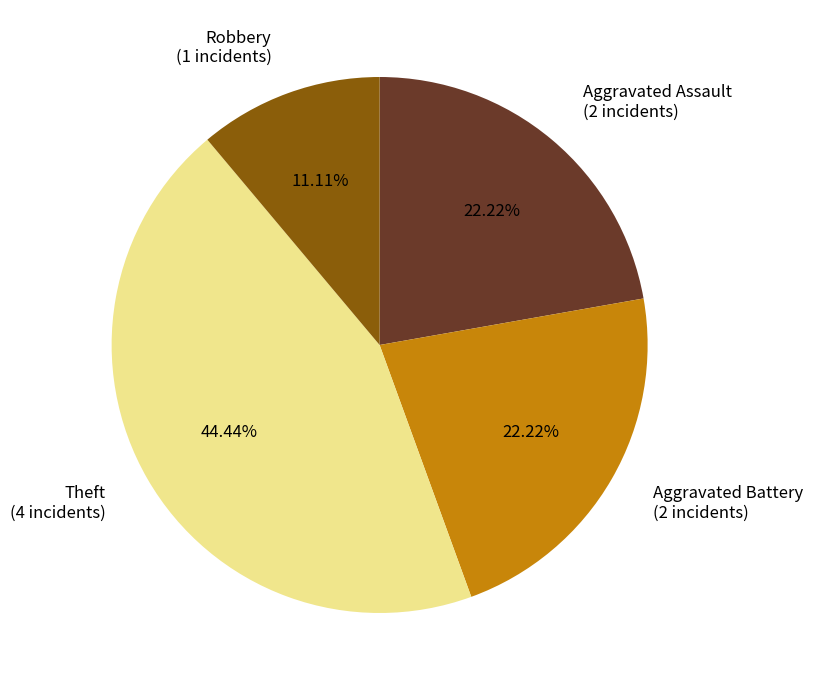

Is Robbery the majority of the pie?

No